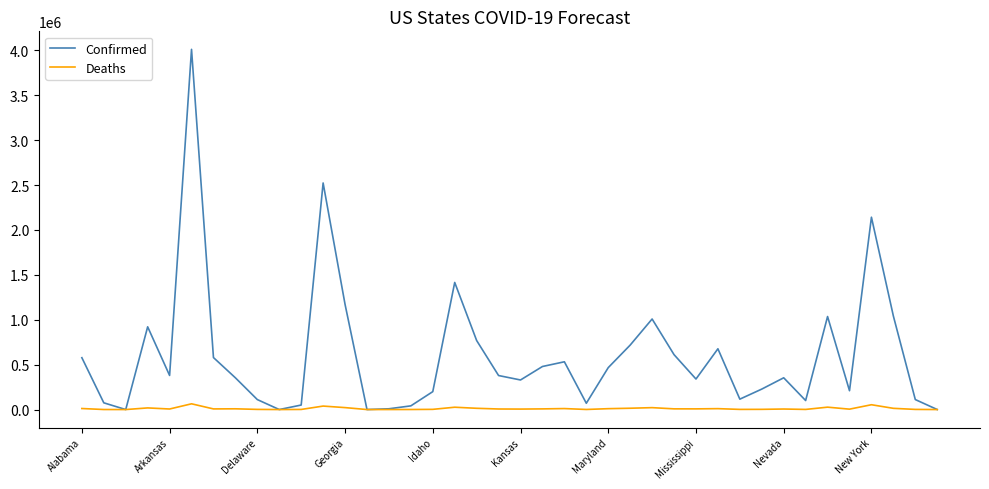

List the series in order of their peak value, highest first.

Confirmed, Deaths